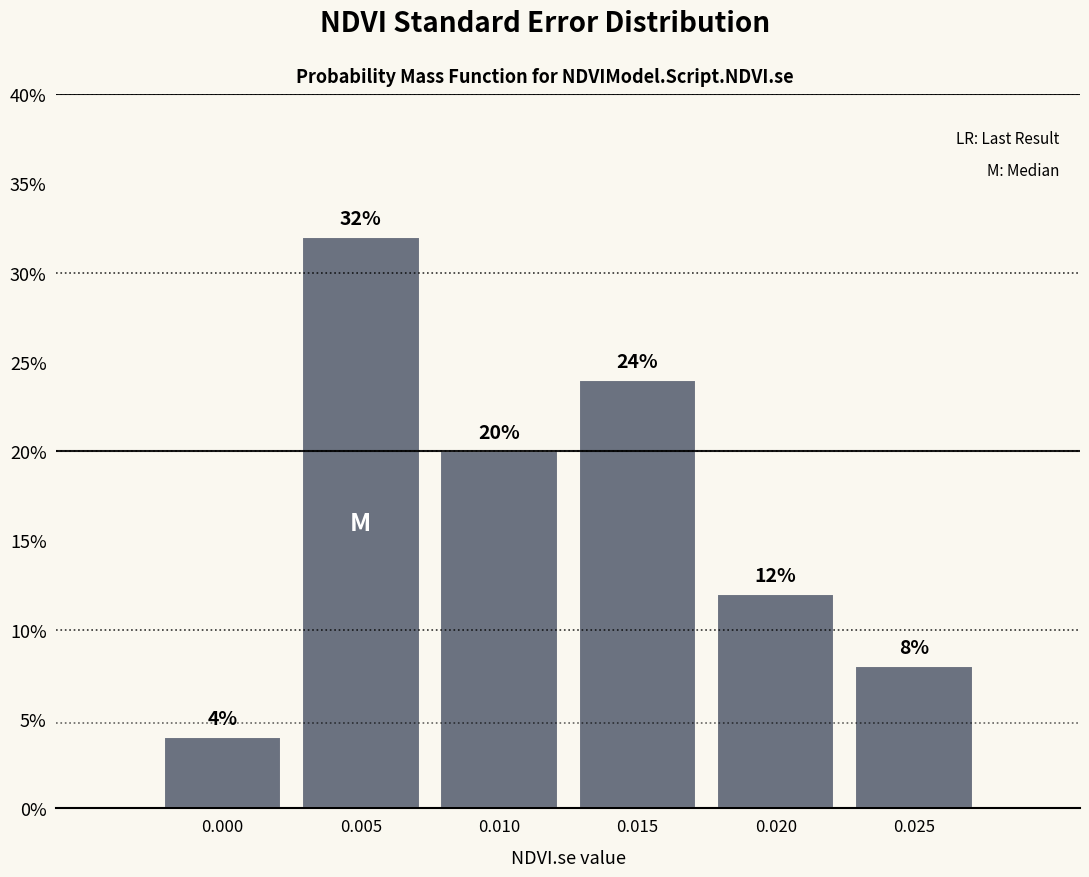

Reading left to right, what are all the values shown in this chart?

0.000=4	0.005=32	0.010=20	0.015=24	0.020=12	0.025=8